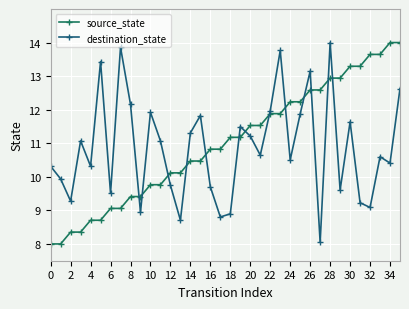

Which series has the largest total across all categories?

source_state